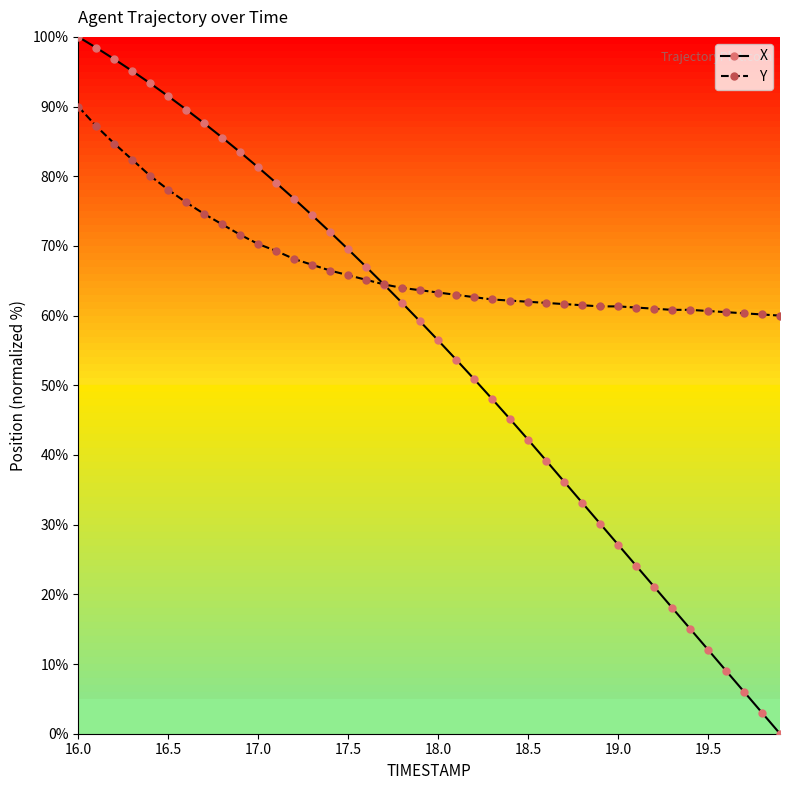

List the series in order of their peak value, lowest first.

Y, X